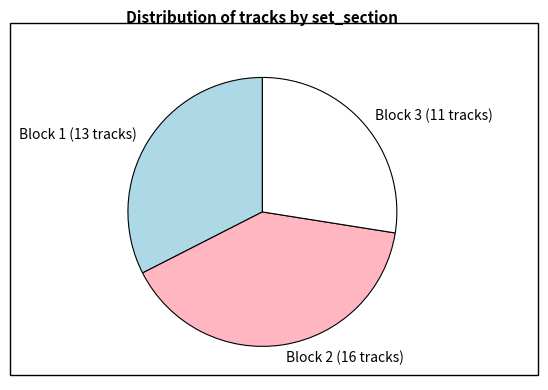

How many segments does this pie chart have?

3